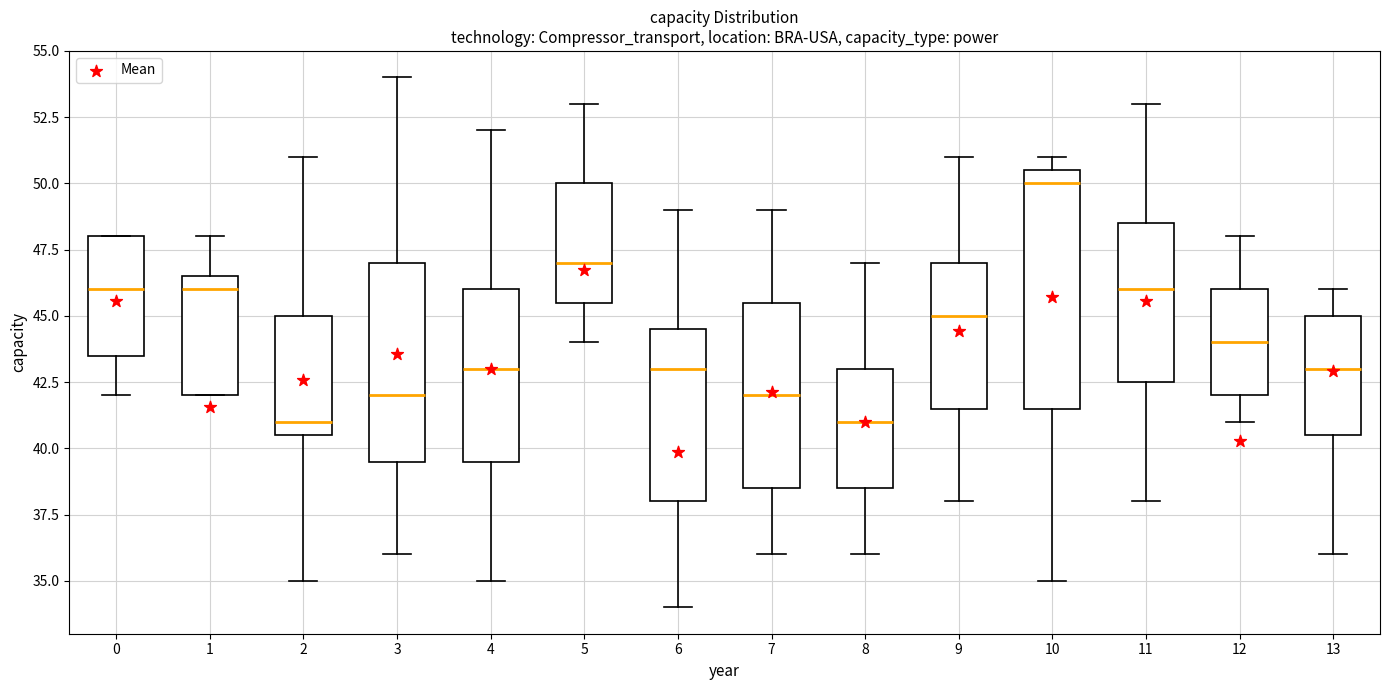

Reading left to right, transcribe this box plot: for each box, give where its median line is, the range the box spans, and where its two whiskers end, as read against the y-axis. The values are not printed on the chart, so give them approximately, as read against the axis.

0: median 46.0, box 43.5 to 48.0, whiskers 42.0 to 48.0
1: median 46.0, box 42.0 to 46.5, whiskers 42.0 to 48.0
2: median 41.0, box 40.5 to 45.0, whiskers 35.0 to 51.0
3: median 42.0, box 39.5 to 47.0, whiskers 36.0 to 54.0
4: median 43.0, box 39.5 to 46.0, whiskers 35.0 to 52.0
5: median 47.0, box 45.5 to 50.0, whiskers 44.0 to 53.0
6: median 43.0, box 38.0 to 44.5, whiskers 34.0 to 49.0
7: median 42.0, box 38.5 to 45.5, whiskers 36.0 to 49.0
8: median 41.0, box 38.5 to 43.0, whiskers 36.0 to 47.0
9: median 45.0, box 41.5 to 47.0, whiskers 38.0 to 51.0
10: median 50.0, box 41.5 to 50.5, whiskers 35.0 to 51.0
11: median 46.0, box 42.5 to 48.5, whiskers 38.0 to 53.0
12: median 44.0, box 42.0 to 46.0, whiskers 41.0 to 48.0
13: median 43.0, box 40.5 to 45.0, whiskers 36.0 to 46.0